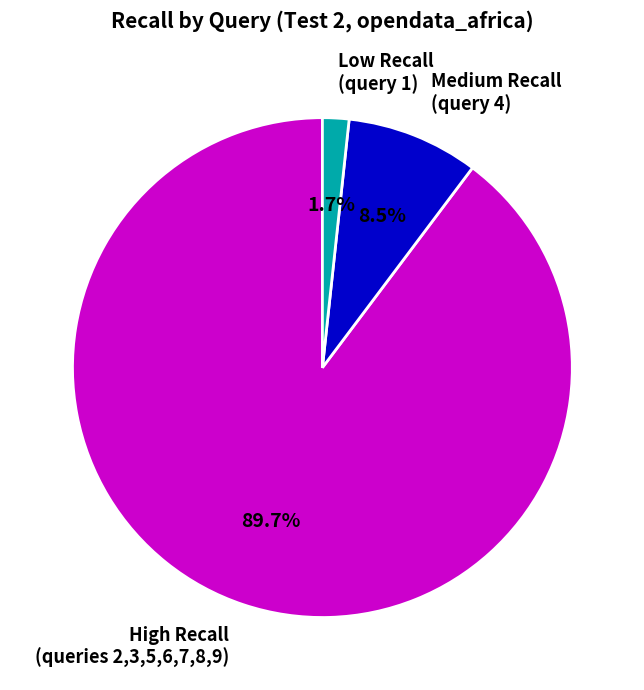

What percentage is NOT represented by Medium Recall (query 4)?

91.5%